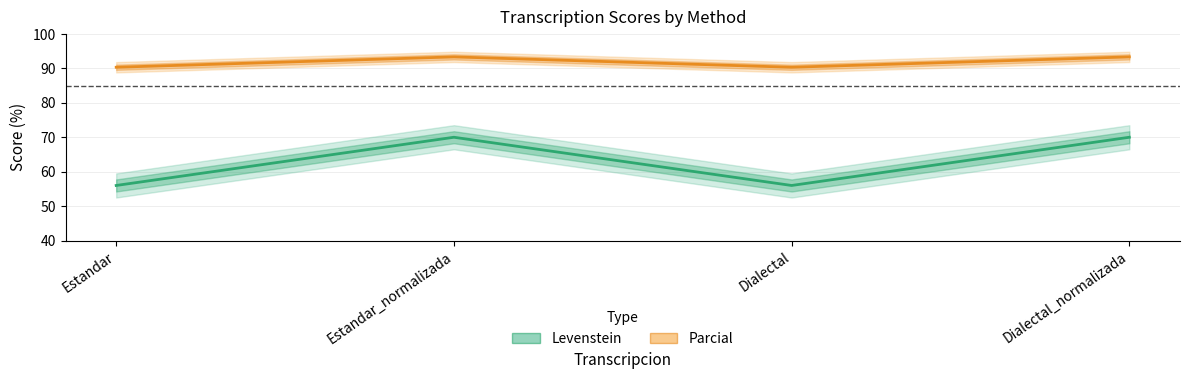

What are all the series names shown in the legend?

Levenstein, Parcial